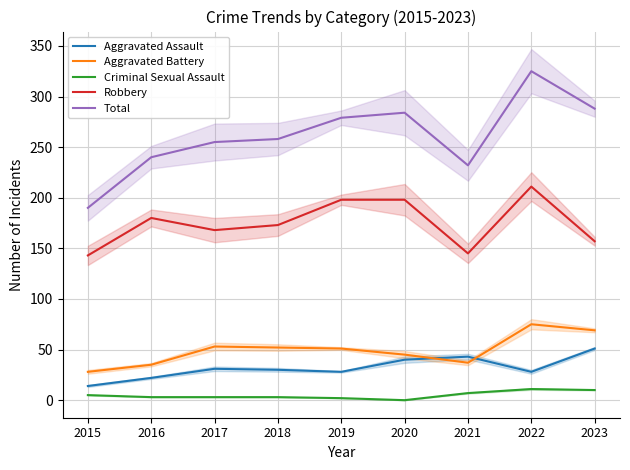

At 2017, list the series in order from largest to smallest.

Total, Robbery, Aggravated Battery, Aggravated Assault, Criminal Sexual Assault